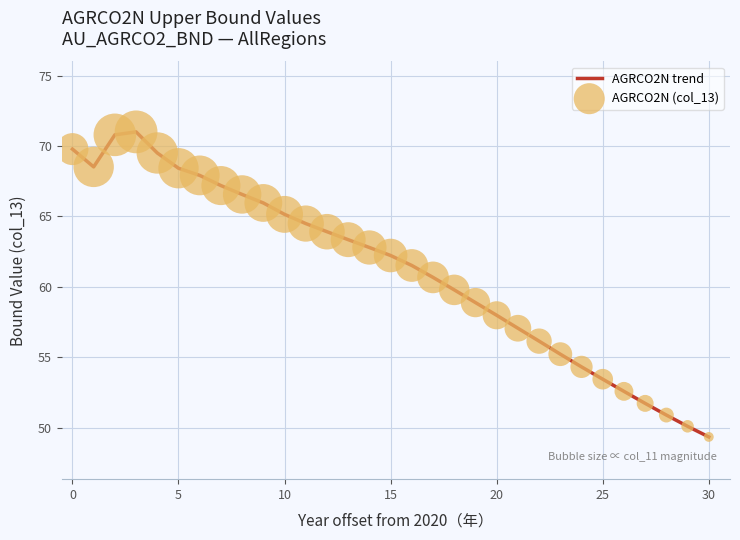

What is the maximum value shown in the chart?

71.0